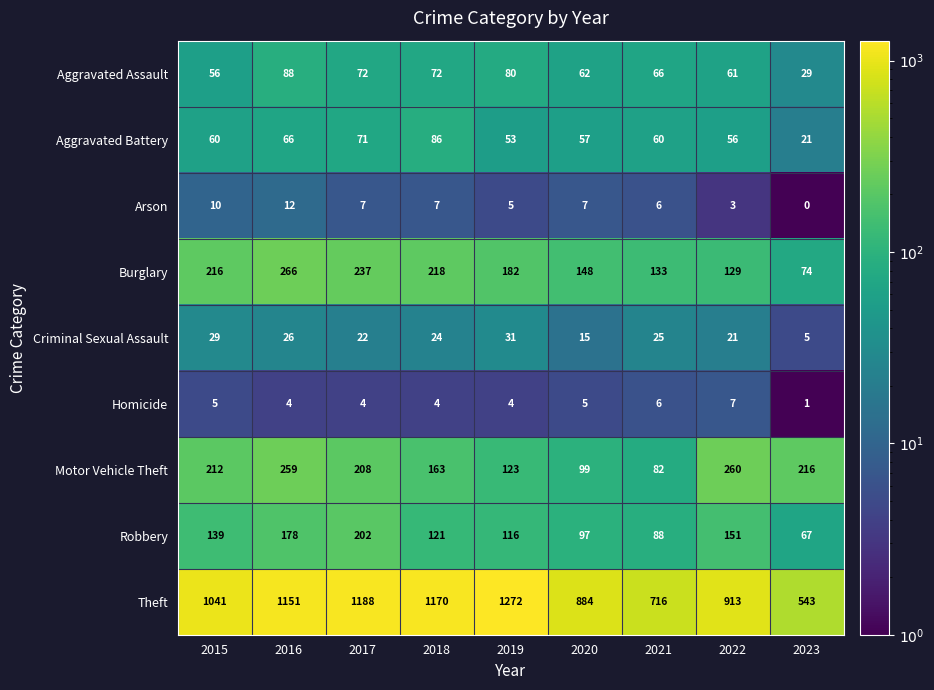

At how many categories does at least one series exceed 45?

9